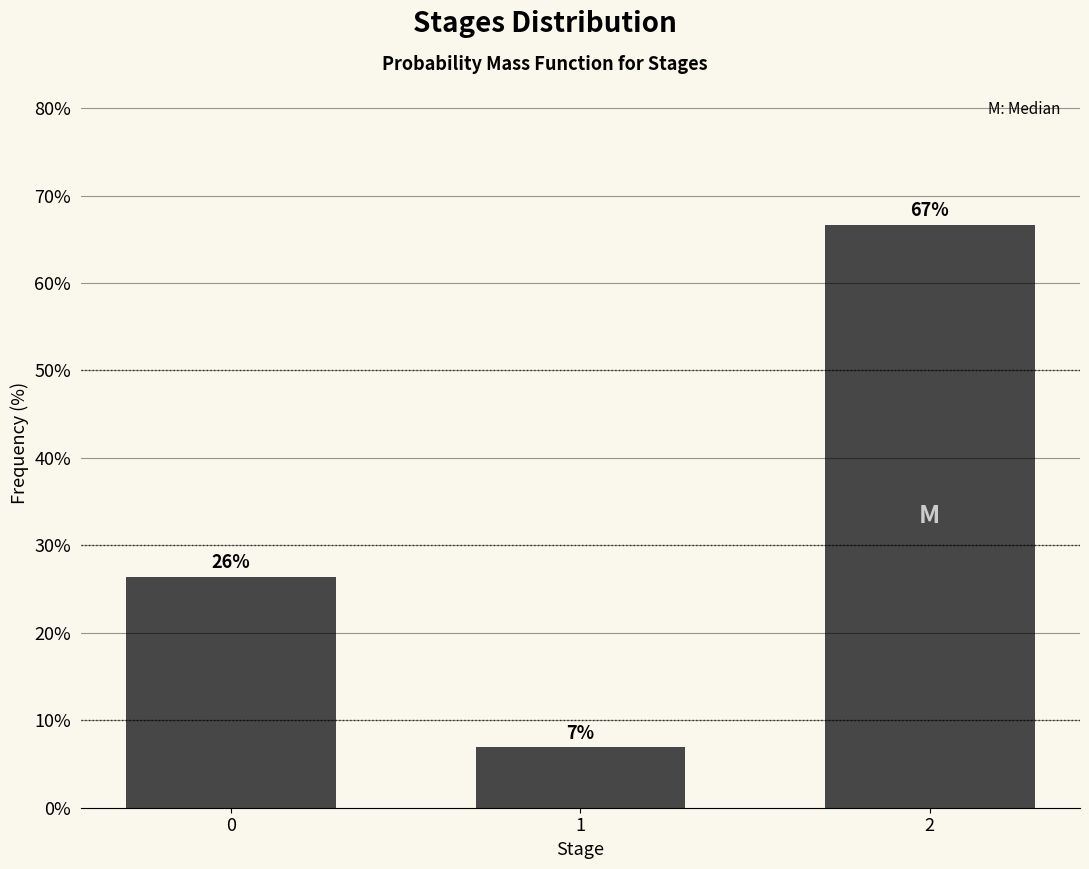

Does the chart contain any negative values?

No